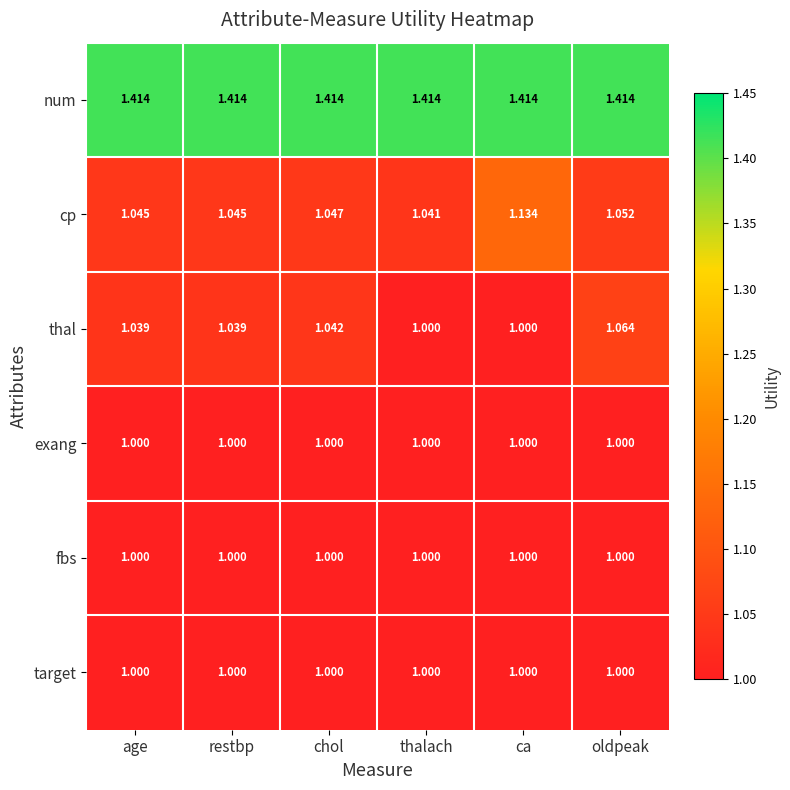

At which label is cp closest to 1?

thalach